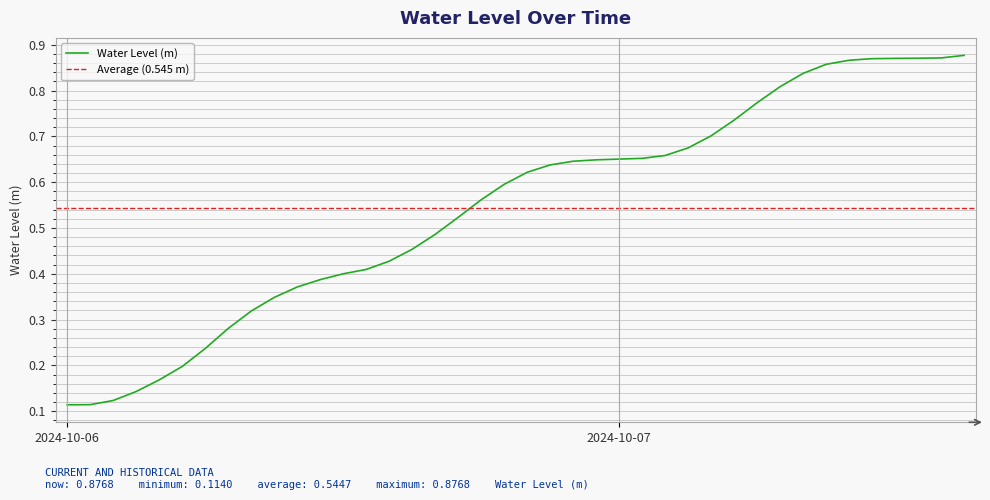

What is the sum of all values?

21.8